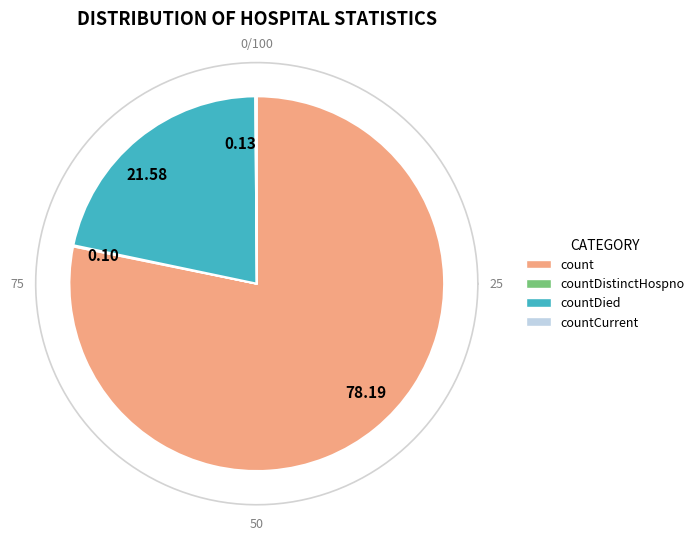

The countCurrentSuspected slice represents 1% of the pie. True or false?

False